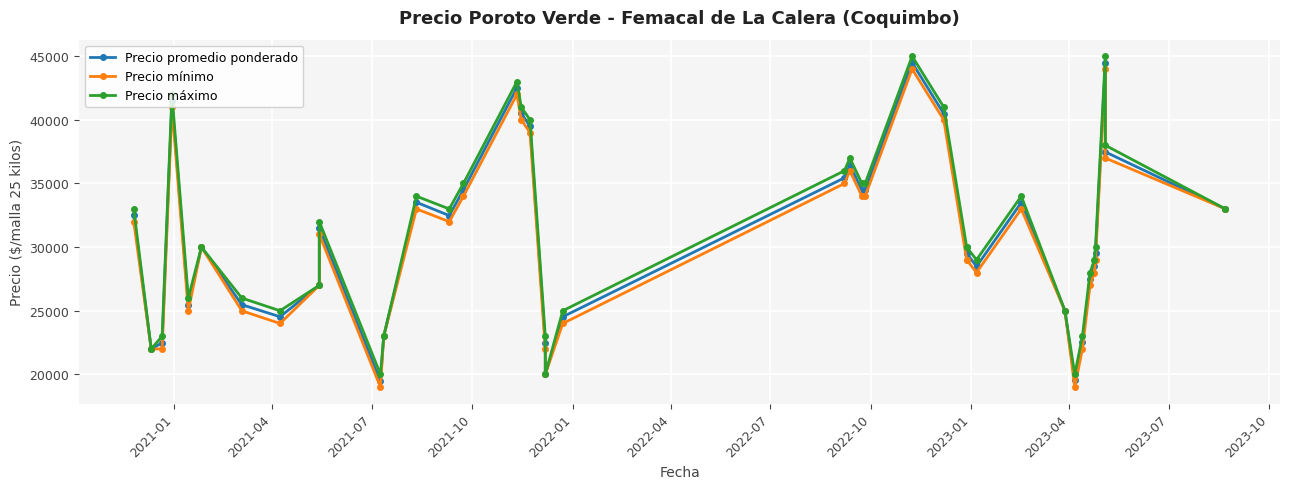

What is the label of the 31st point from the right?

2023-04